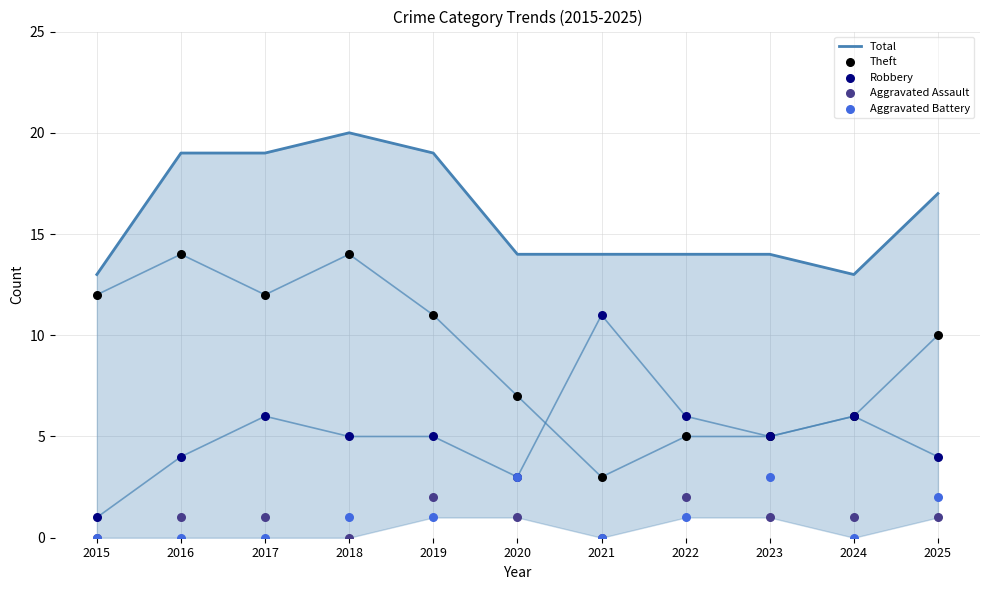

What are all the series names shown in the legend?

Total, Theft, Robbery, Aggravated Assault, Aggravated Battery